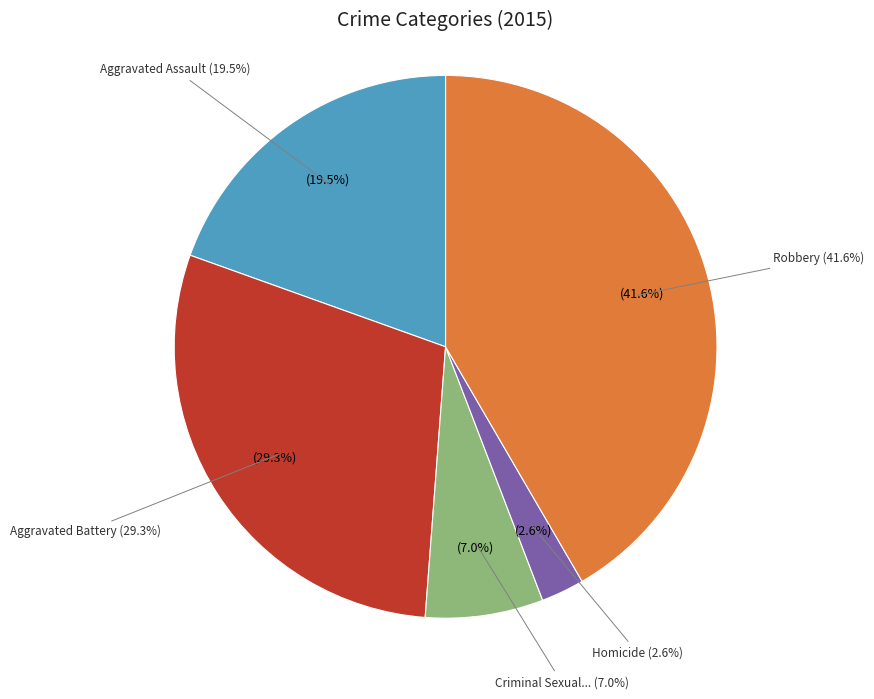

What percentage is the Aggravated Battery slice, to the nearest percent?

29%